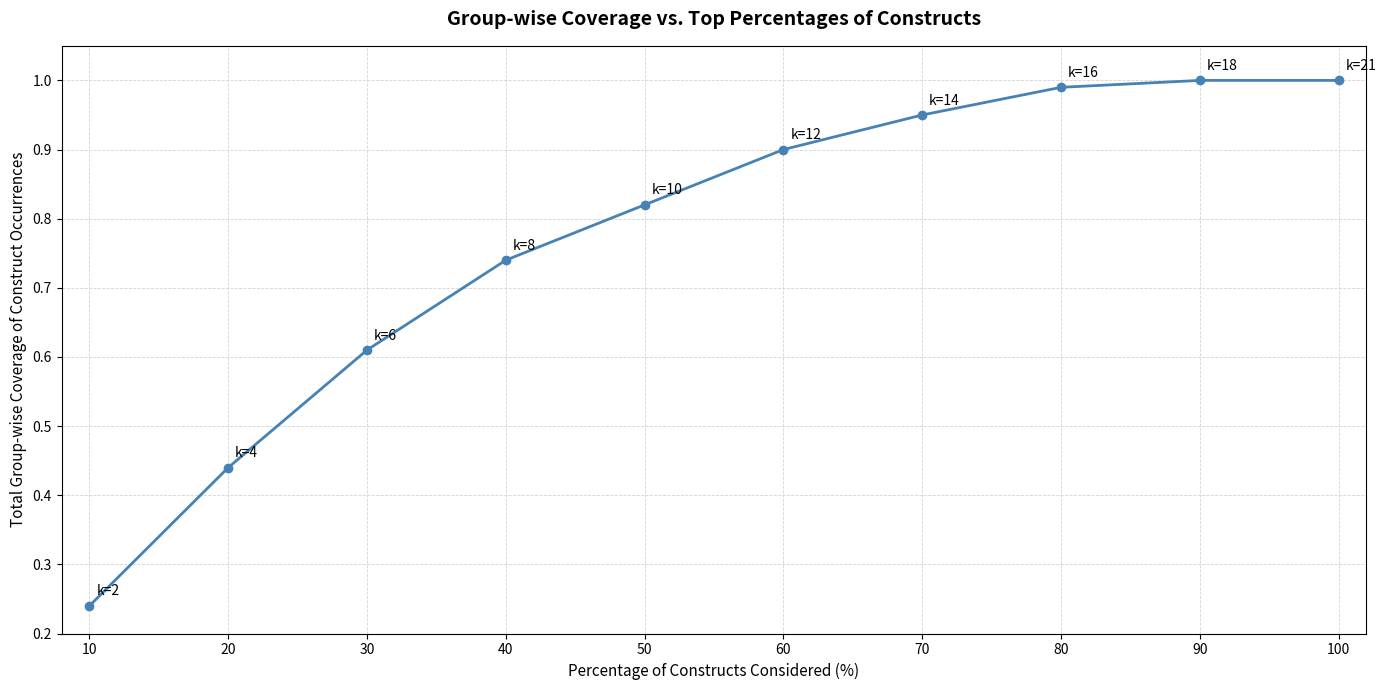

True or false: the data has more than 2 interior local peaks.

False